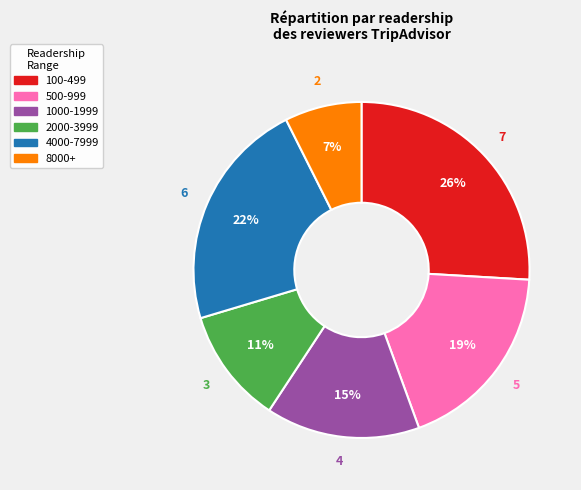

To the nearest percent, what is the difference between the largest and smallest slice percentages?

19%